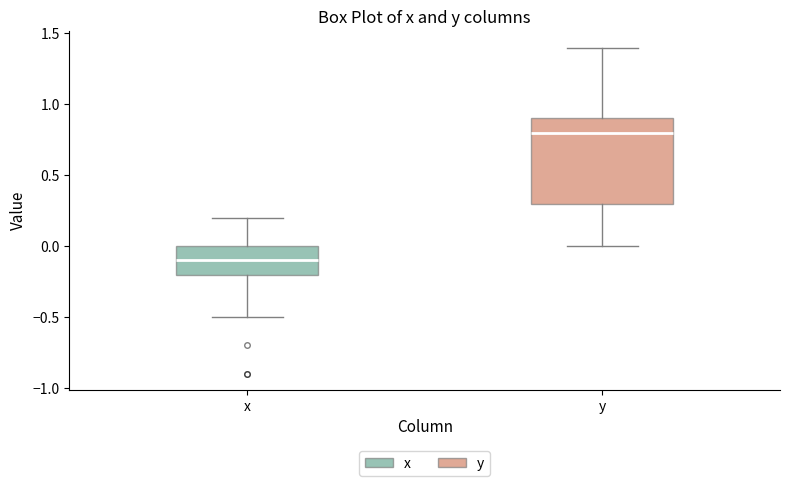

Where does the upper whisker of the box for y end on the y-axis? The values are not printed on the chart, so give them approximately, as read against the axis.

1.4